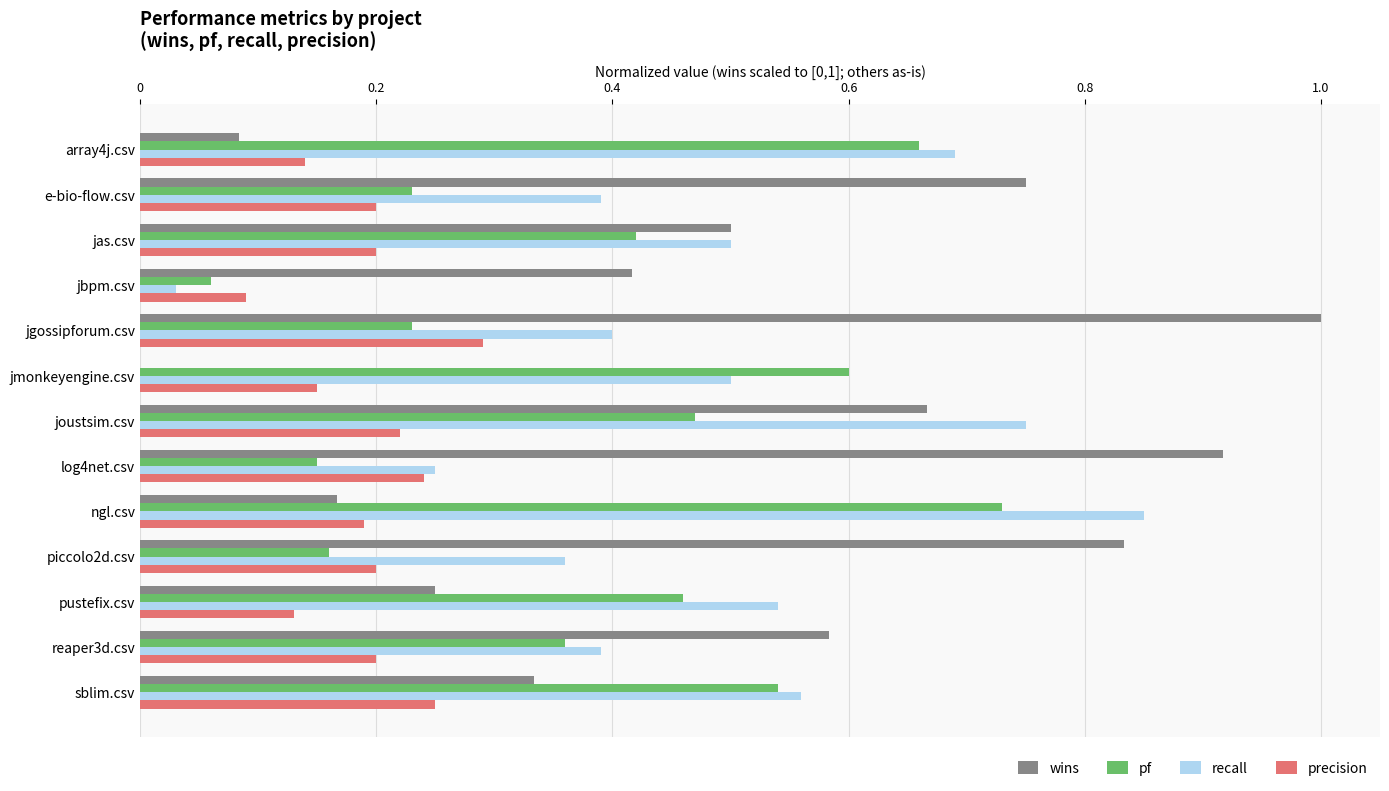

At which category is the sum across all series the highest?

joustsim.csv